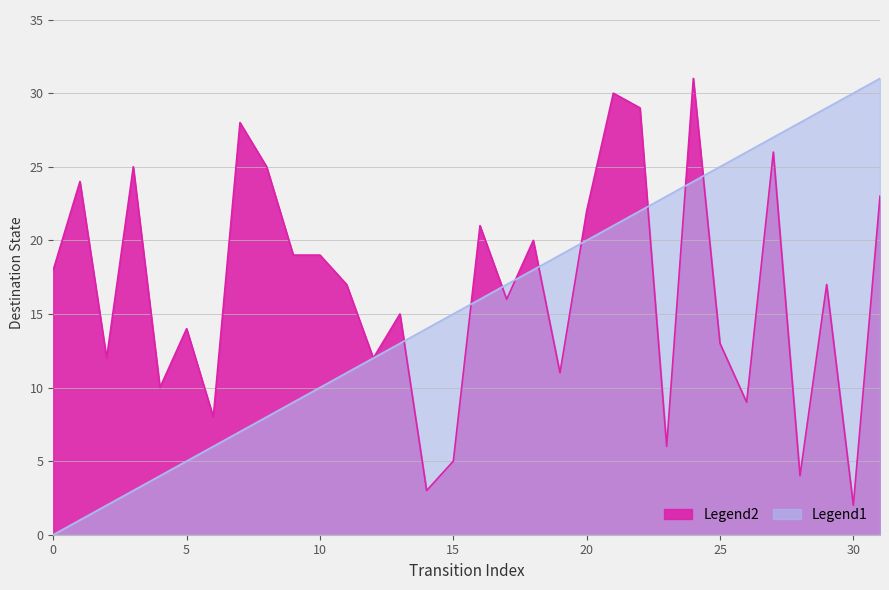

True or false: destination_state has a value of 8 at 10.

False